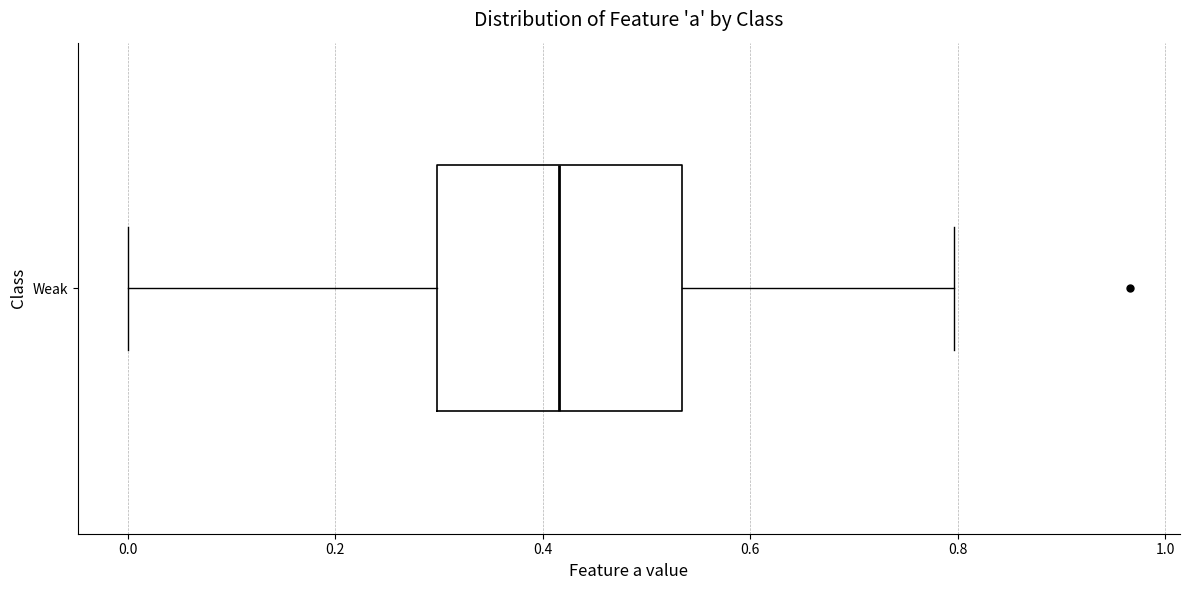

Read this box plot against the x-axis: the position of the median line, the range covered by the box, and the ends of both whiskers. The values are not printed on the chart, so give them approximately, as read against the axis.

median 0.42, box 0.30 to 0.54, whiskers 0.00 to 0.80